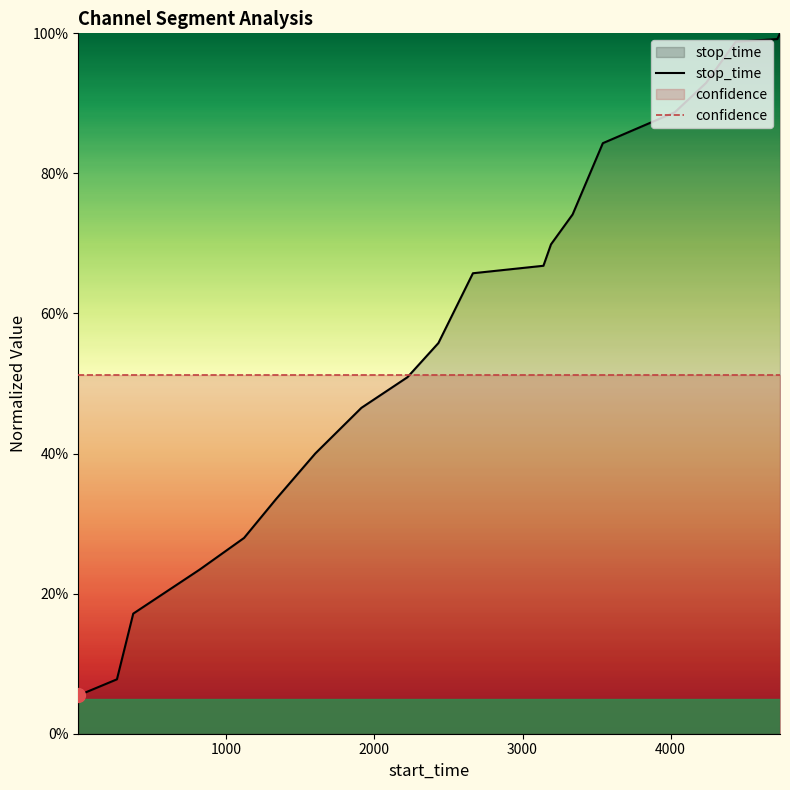

List the series in order of their peak value, lowest first.

confidence, stop_time